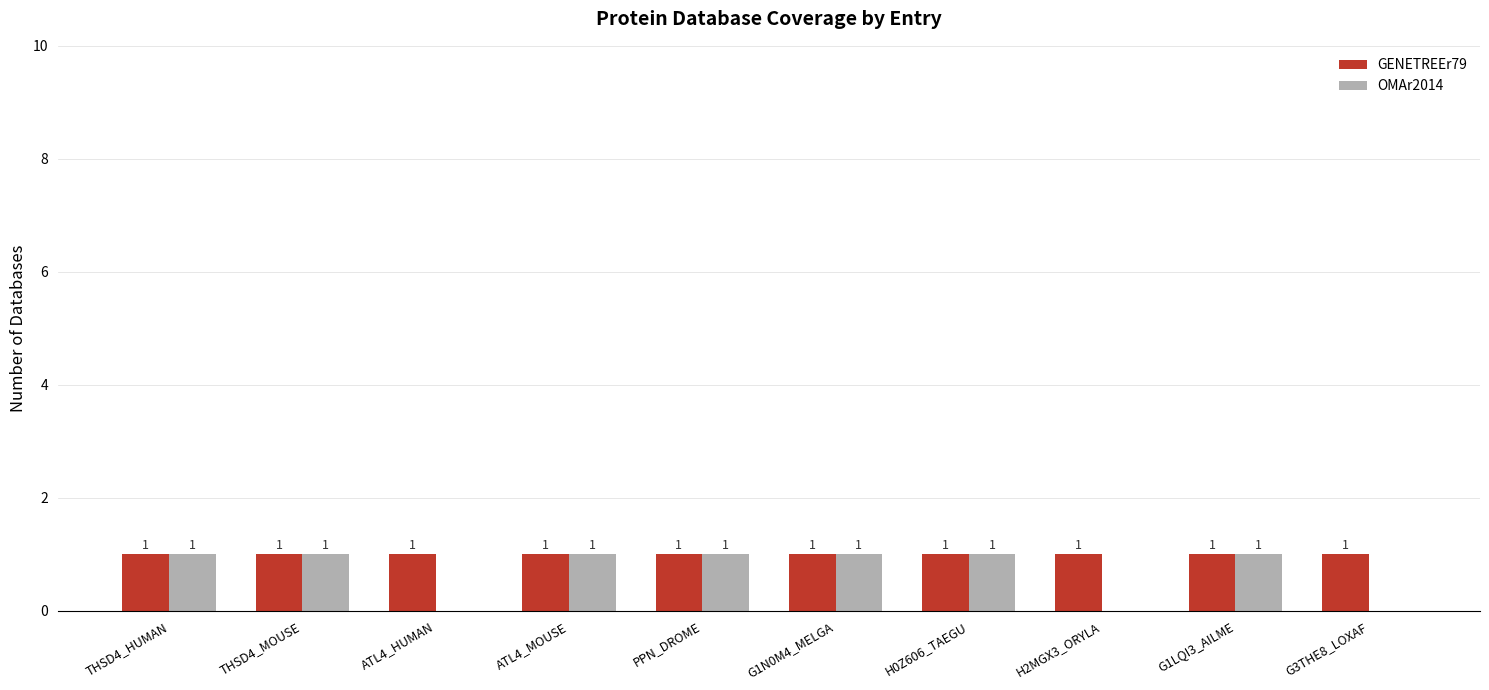

What is the sum of all GENETREEr79 values?

10